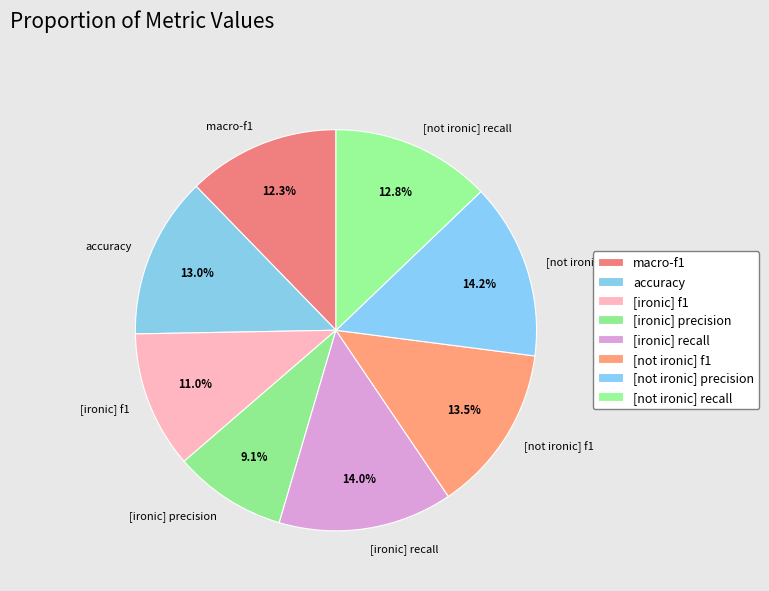

Does any single category account for the majority?

No